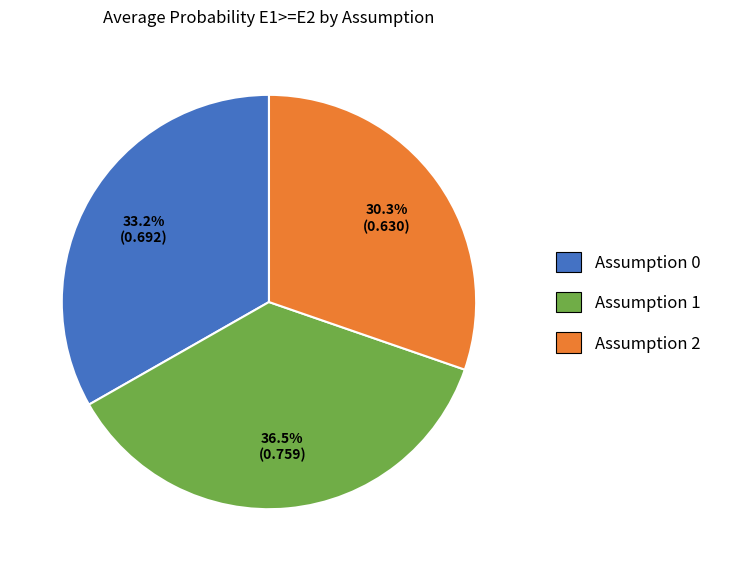

Does any single category account for the majority?

No